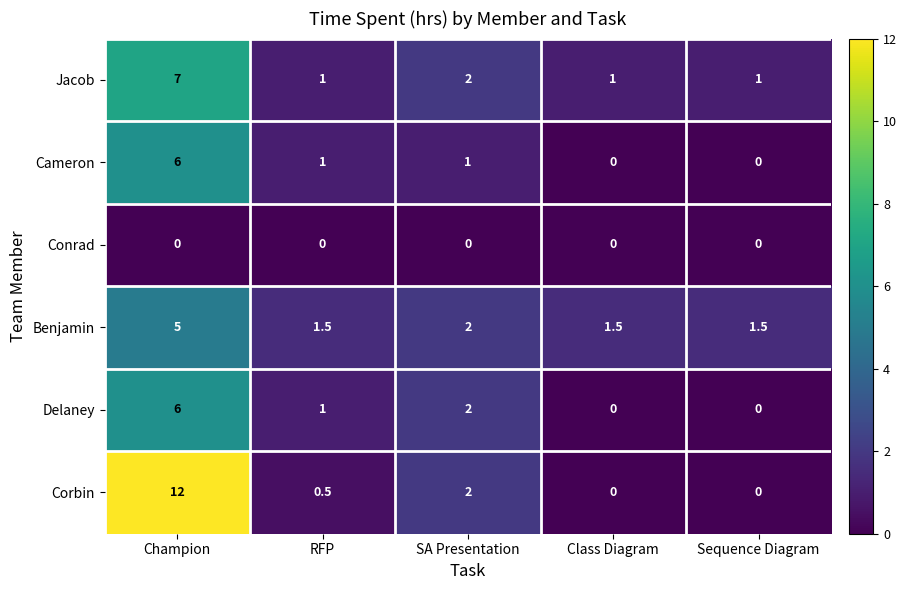

The value of Benjamin at Champion is 5.0. True or false?

True